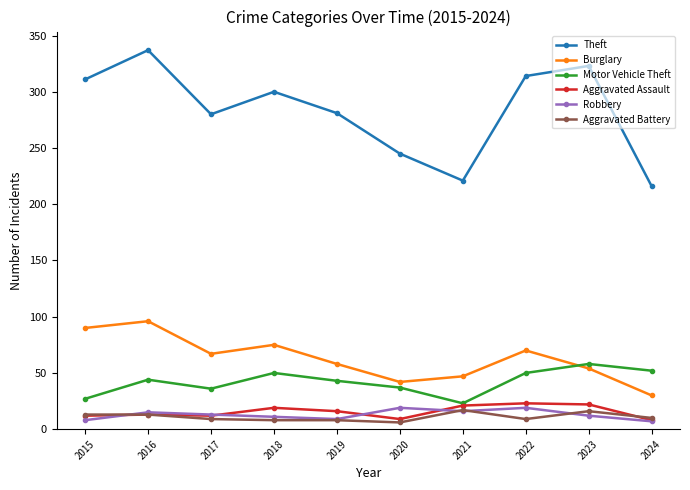

Which category has the highest value in the Burglary series?

2016